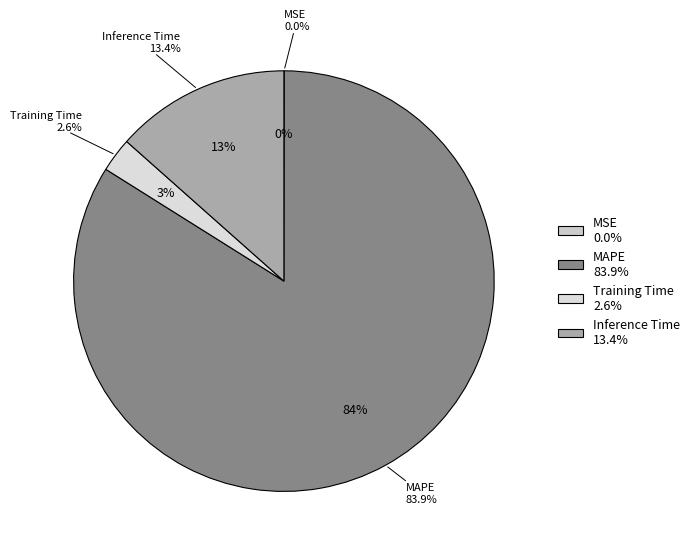

Which category accounts for the majority?

MAPE